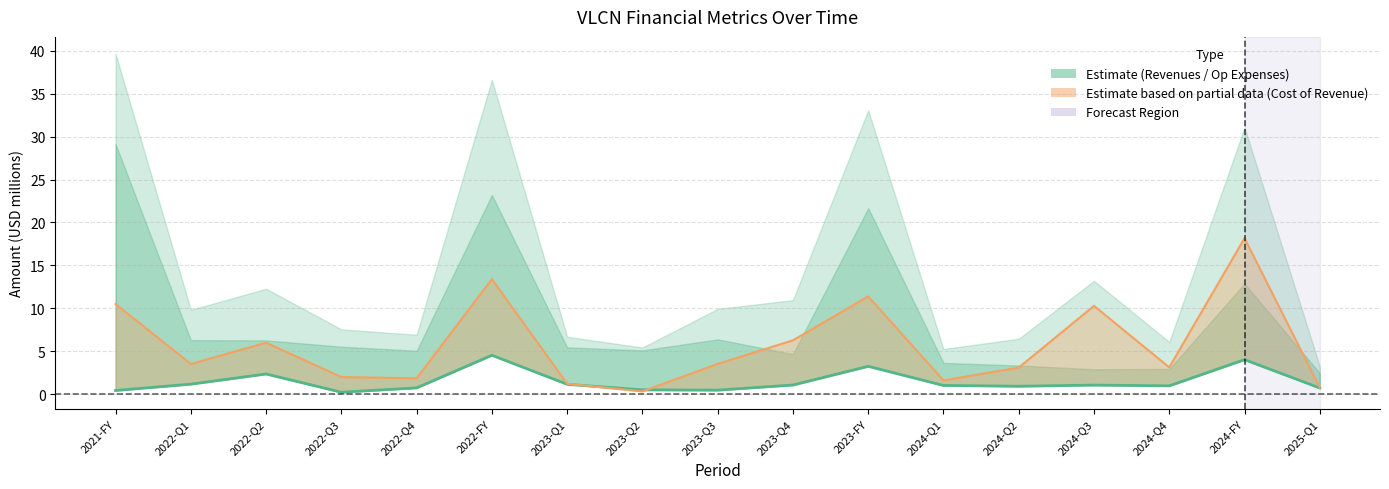

Rank the series at 2024-Q3 from lowest to highest value.

Revenues, Cost of Revenue Line